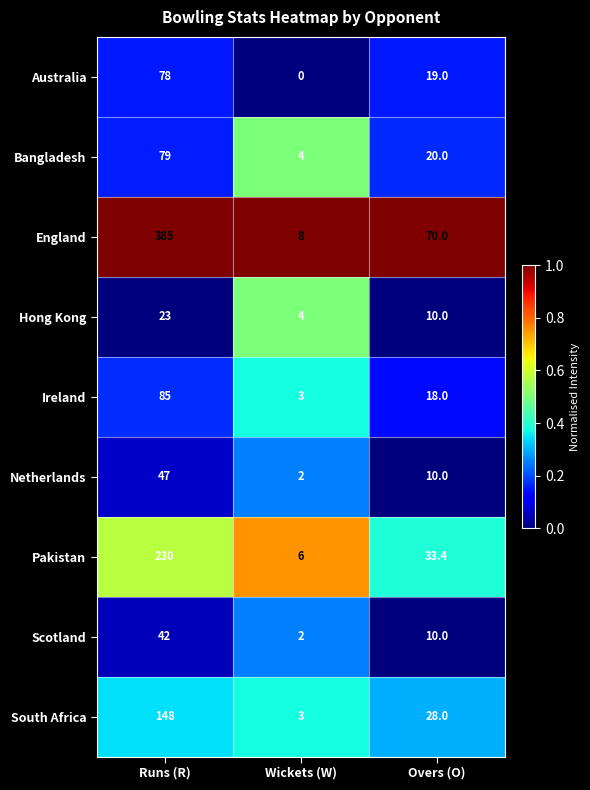

What is the average value of the Pakistan series?

89.8